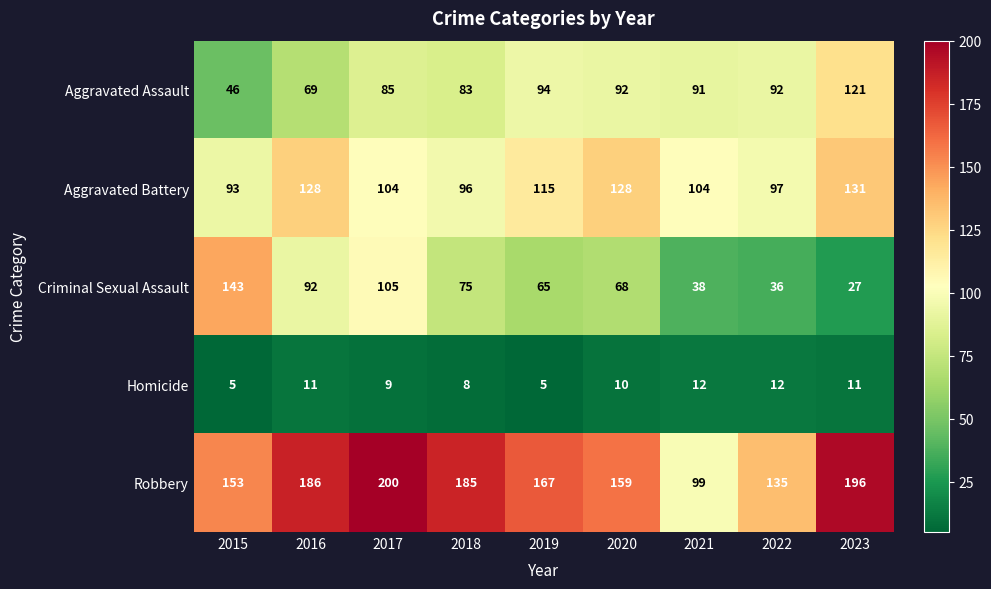

Rank the series by their maximum value, from highest to lowest.

Robbery, Criminal Sexual Assault, Aggravated Battery, Aggravated Assault, Homicide